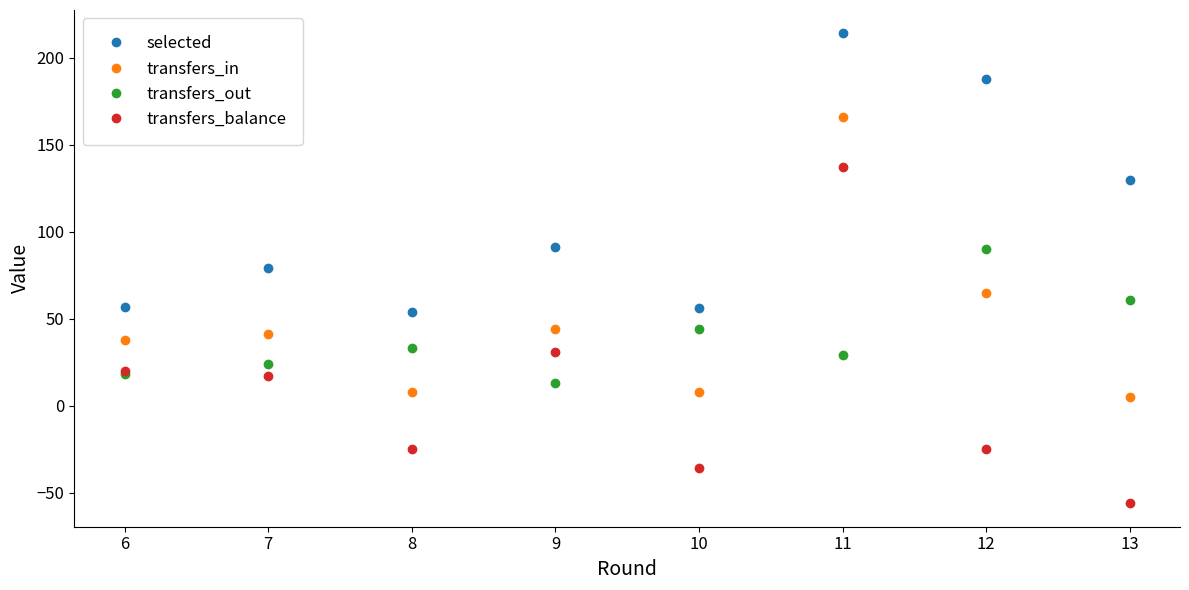

Is it true that transfers_out equals 19 at 13?

False